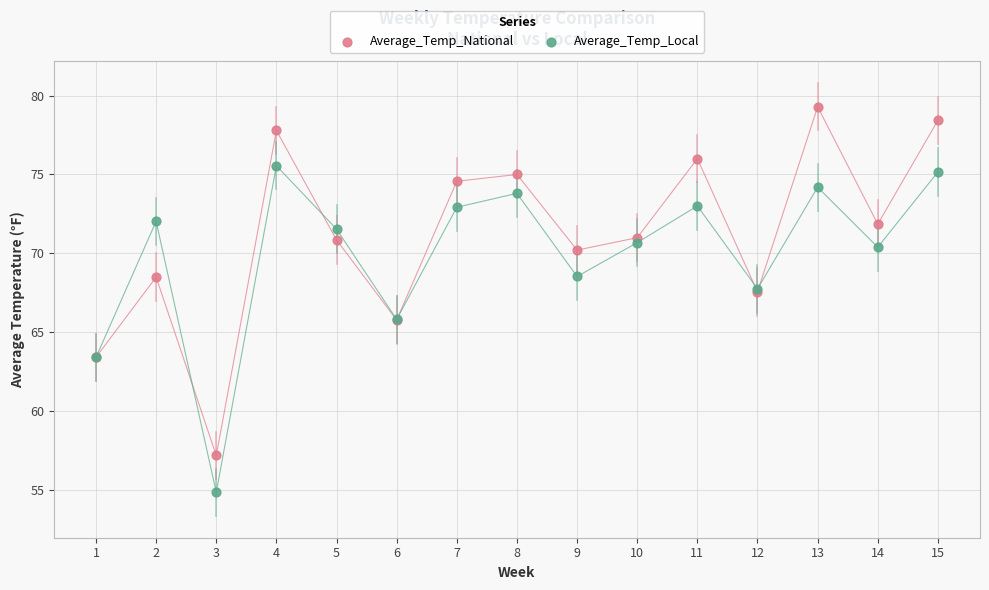

Which series has the widest spread of Y values?

Average_Temp_National